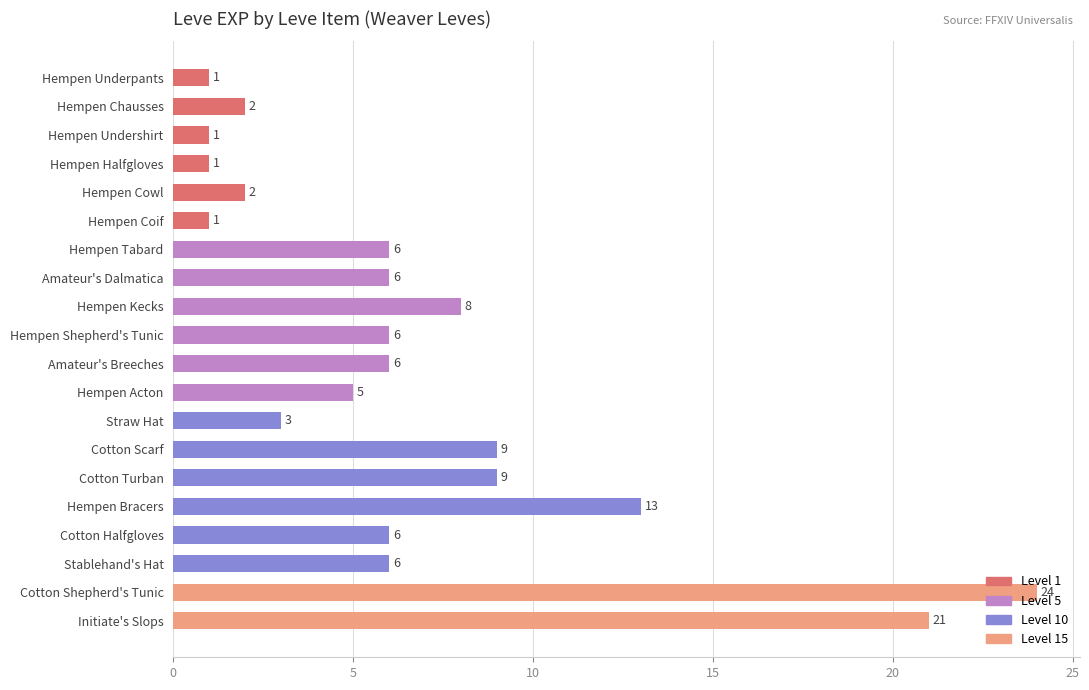

Which has a higher value, Hempen Cowl or Hempen Undershirt?

Hempen Cowl